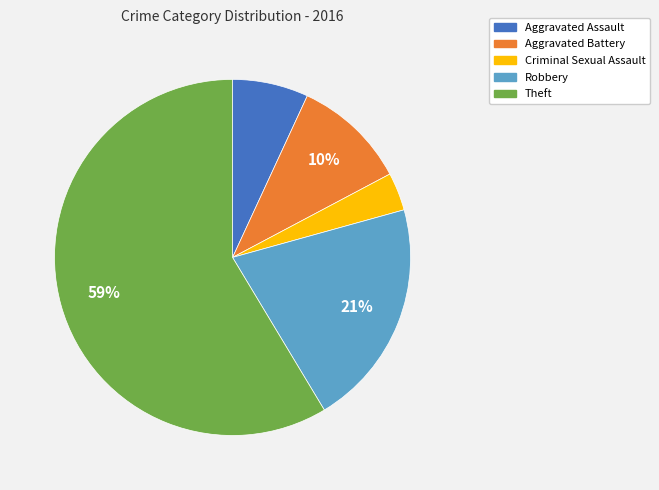

To the nearest percent, what is the combined percentage of Theft and Criminal Sexual Assault?

62%